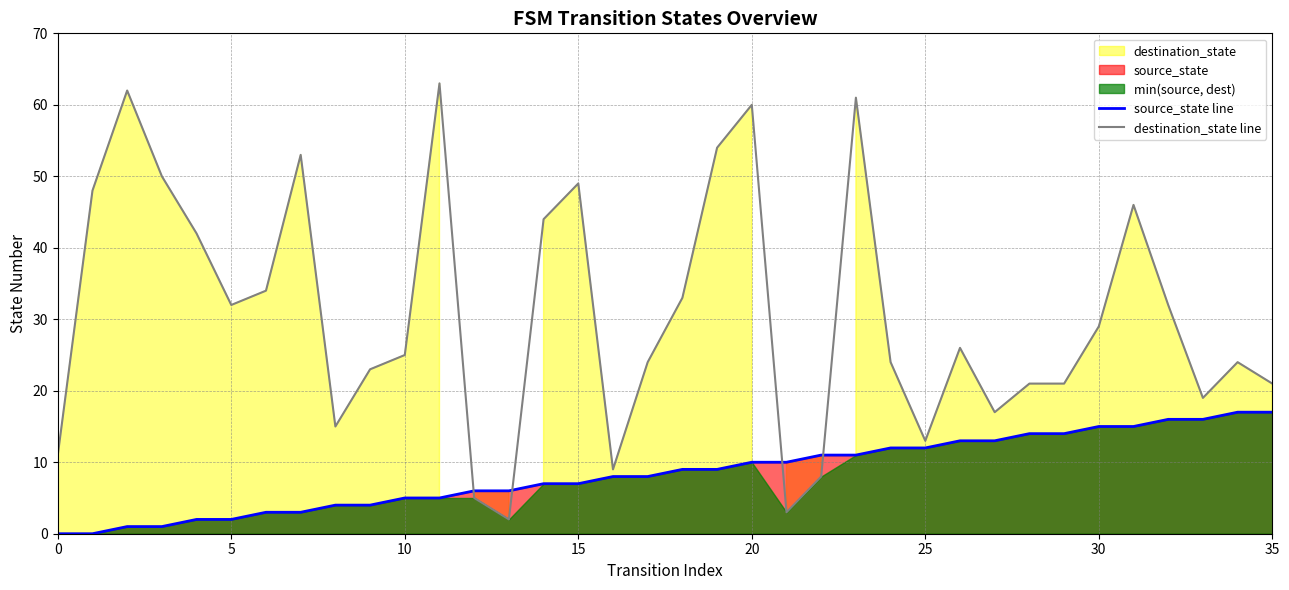

What is the value of the destination_state line point at the 33rd from the left?

32